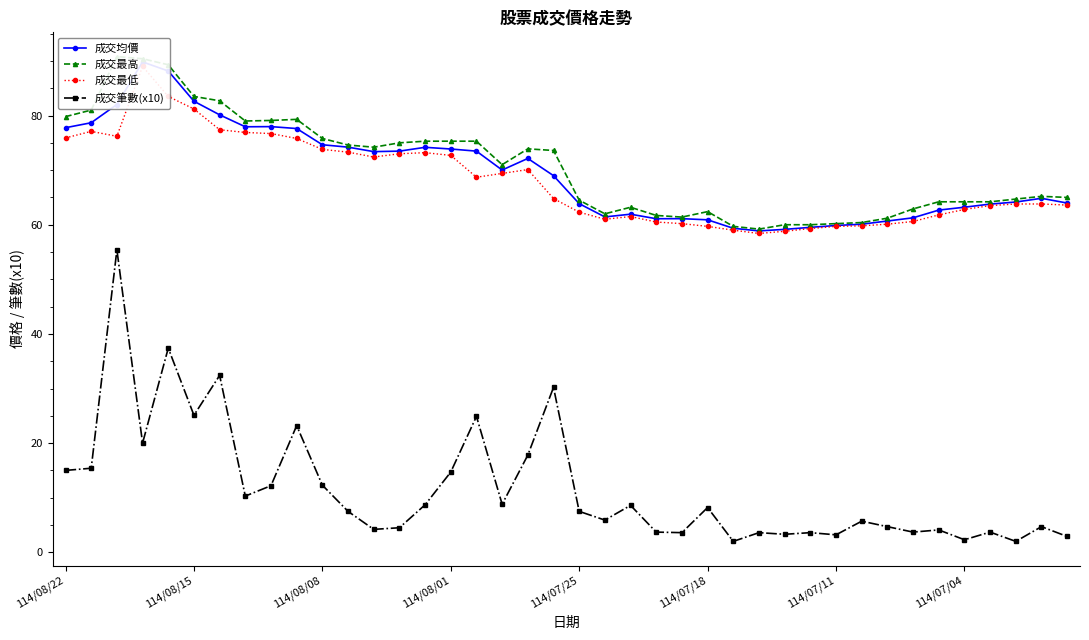

Is the value of 成交筆數(x10) at 22 greater than the value of 成交均價 at 36?

No